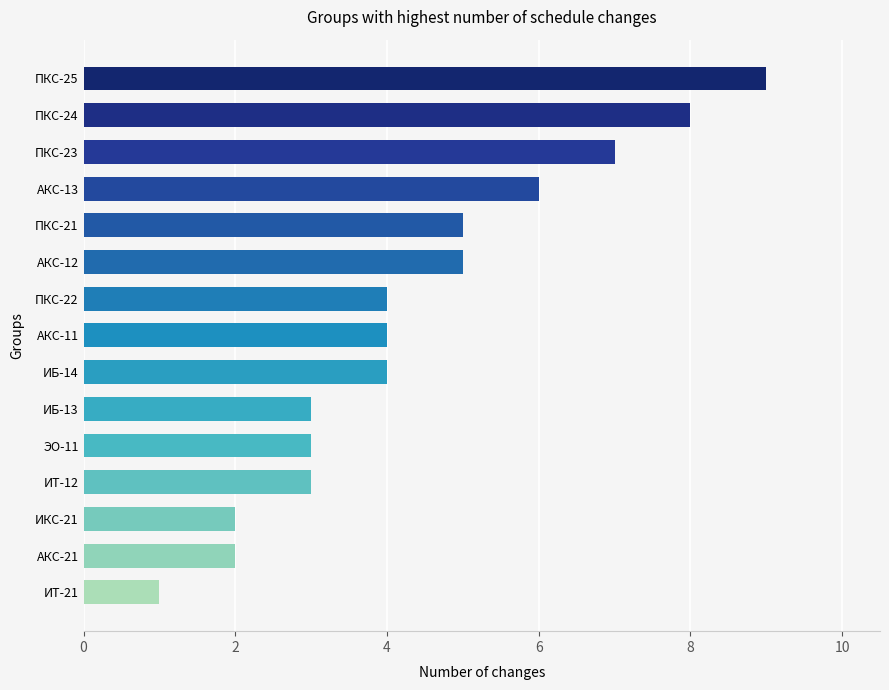

What is the greatest value displayed?

9